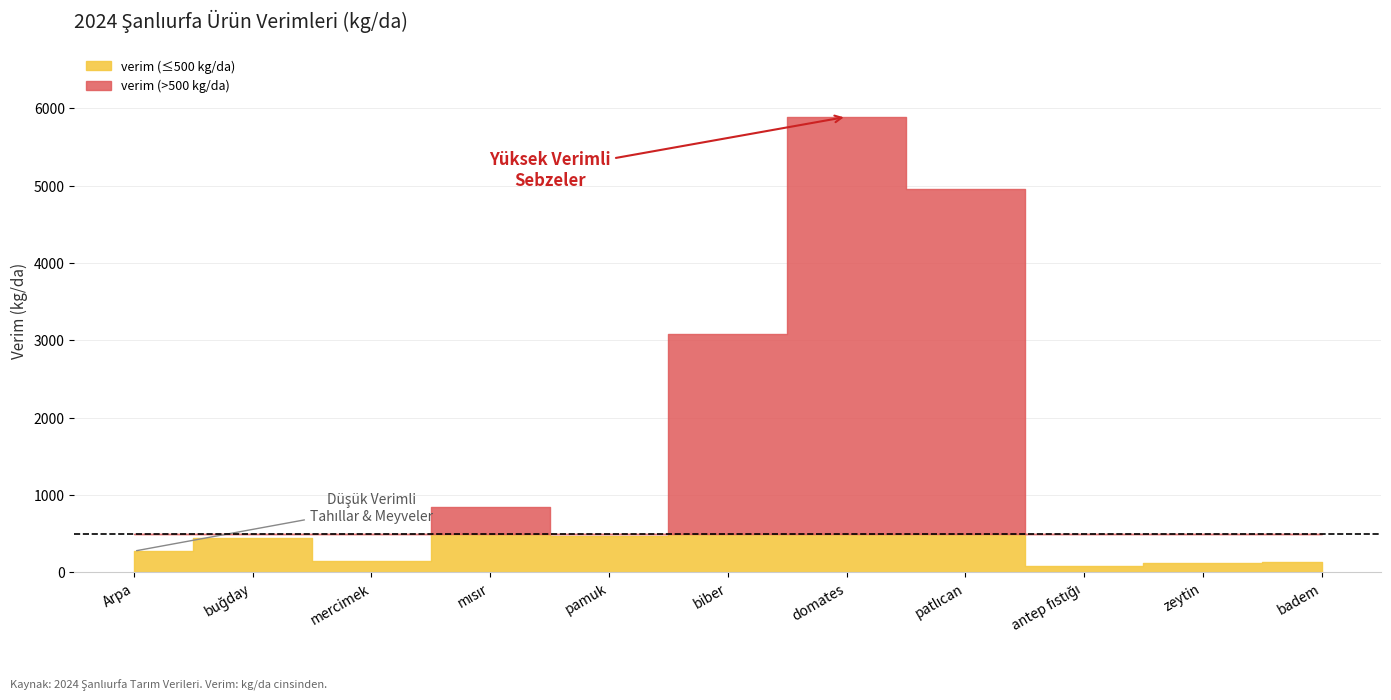

What is the change in value from mısır to domates?

+5041.6